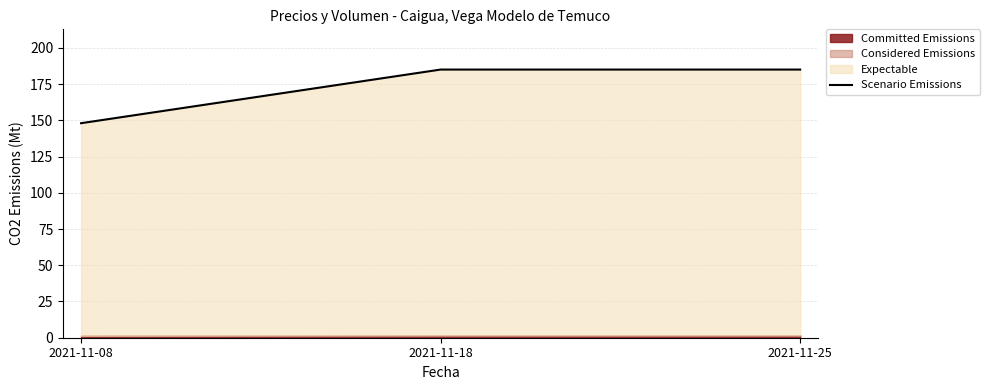

At which label is the value closest to 166?

2021-11-08